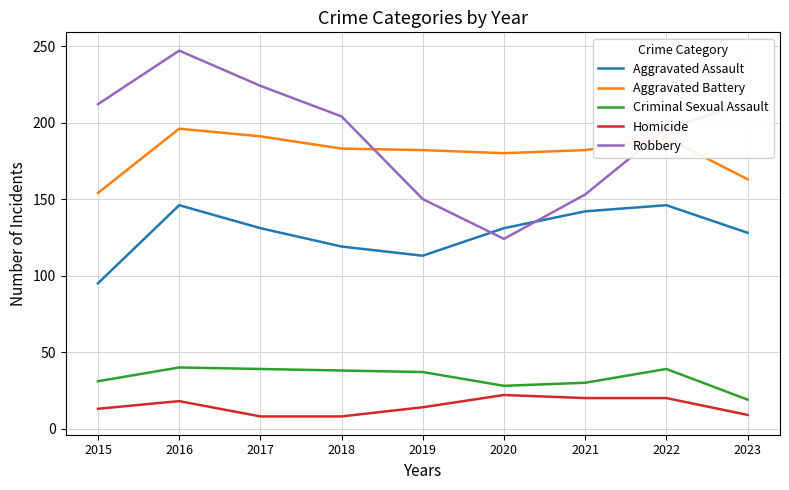

True or false: Robbery and Homicide intersect in this chart.

False